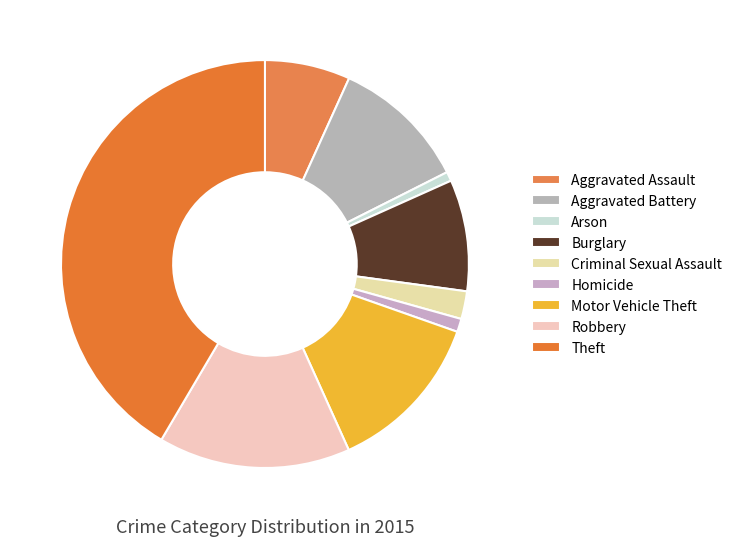

What is the largest slice in the pie chart?

Theft